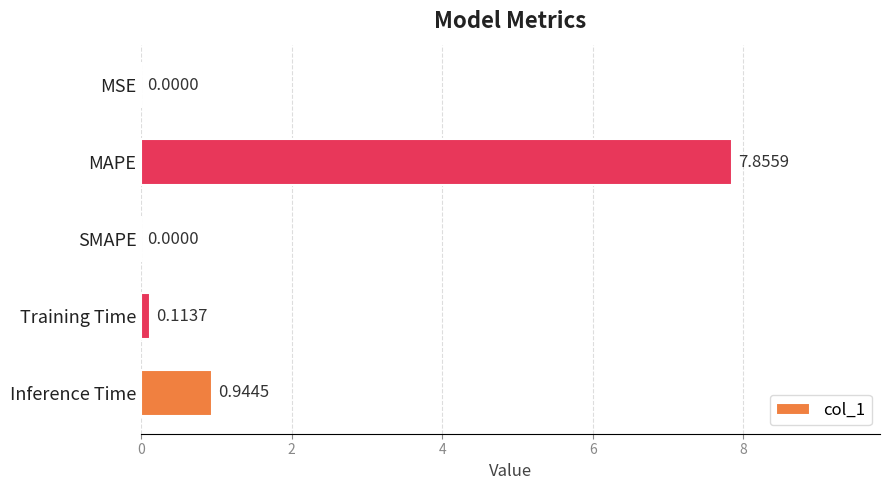

What is the sum of all values?

8.9